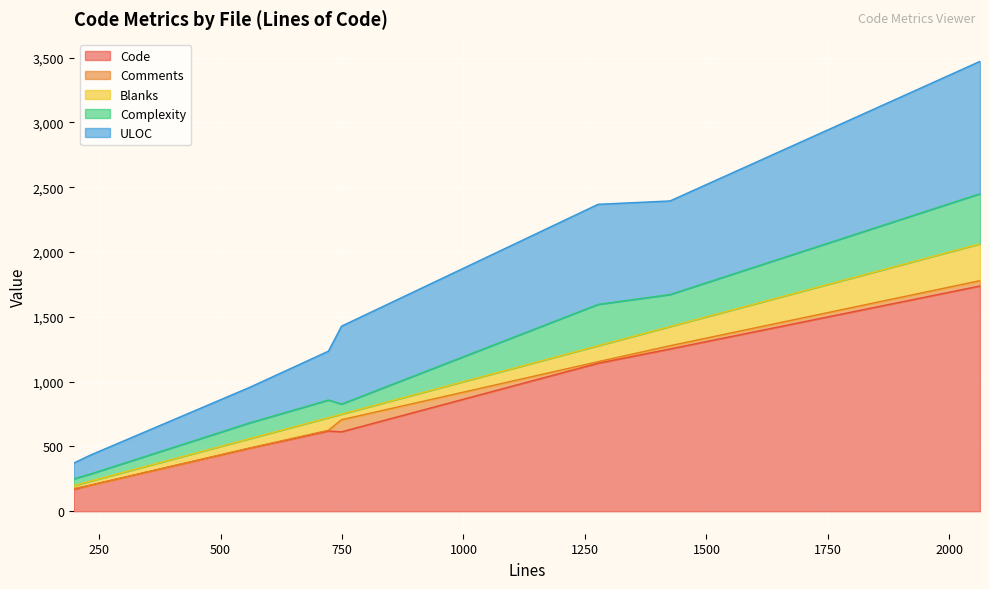

Reading left to right, list all the values displayed in this chart.

Code: regexp.c=1142	jsstring.c=619	jsrun.c=1738	jsregexp.c=201	jsobject.c=486	jsnumber.c=169	jsdtoa.c=613	jscompile.c=1252
Comments: regexp.c=12	jsstring.c=6	jsrun.c=41	jsregexp.c=0	jsobject.c=2	jsnumber.c=6	jsdtoa.c=93	jscompile.c=25
Blanks: regexp.c=123	jsstring.c=97	jsrun.c=284	jsregexp.c=31	jsobject.c=72	jsnumber.c=23	jsdtoa.c=43	jscompile.c=148
Complexity: regexp.c=319	jsstring.c=136	jsrun.c=387	jsregexp.c=55	jsobject.c=122	jsnumber.c=52	jsdtoa.c=78	jscompile.c=247
ULOC: regexp.c=772	jsstring.c=377	jsrun.c=1021	jsregexp.c=146	jsobject.c=274	jsnumber.c=122	jsdtoa.c=601	jscompile.c=722